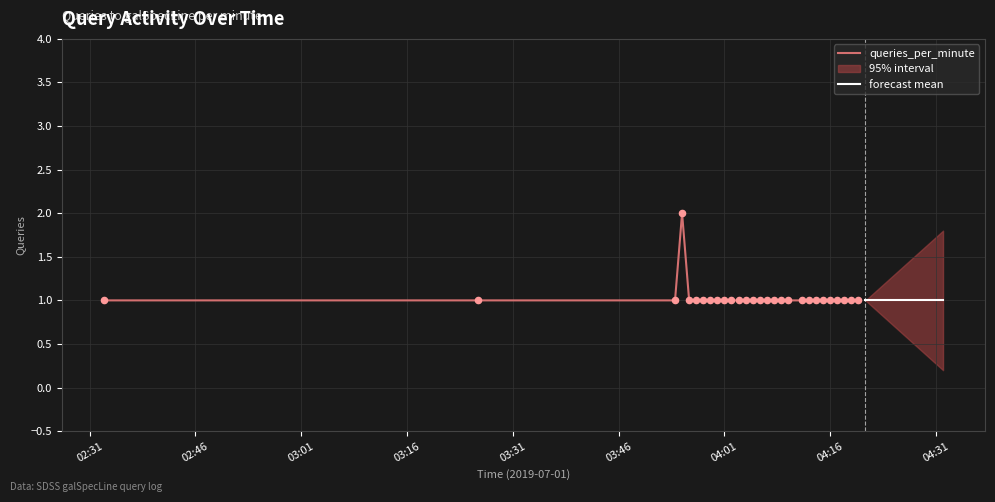

Between 2019-07-01 04:23:00 and 2019-07-01 04:00:00, which is larger?

2019-07-01 04:23:00